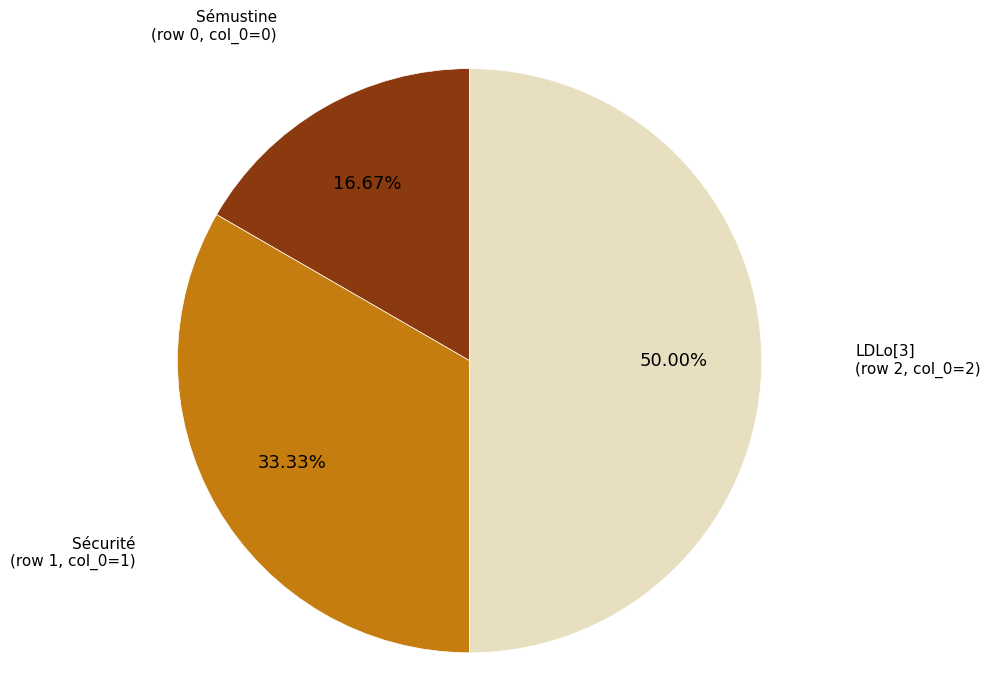

How many segments does this pie chart have?

3